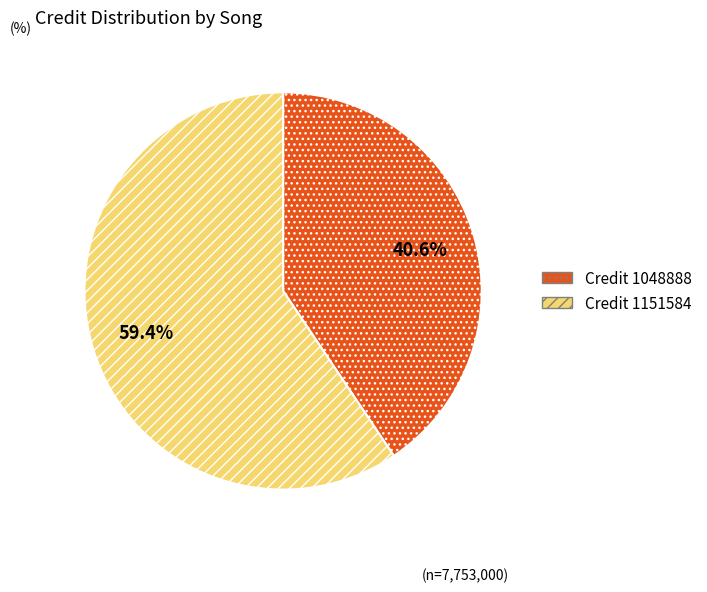

Is there any slice that represents more than half of the pie?

Yes